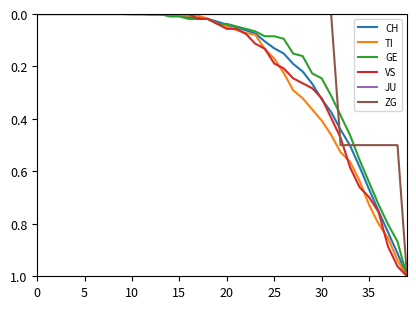

Rank the series by their maximum value, from lowest to highest.

JU, CH, TI, GE, VS, ZG